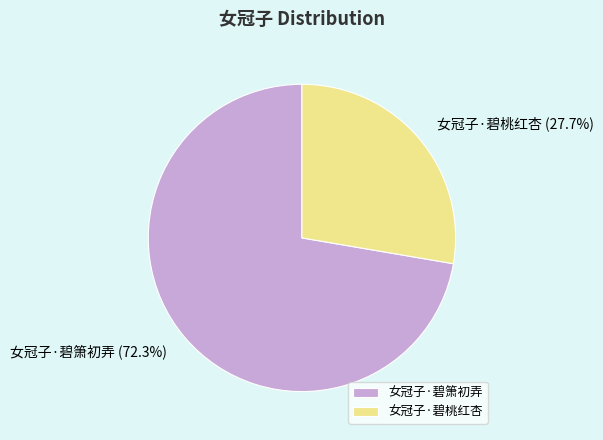

Do 女冠子·碧箫初弄 and 女冠子·碧桃红杏 together represent more than half of the pie?

Yes